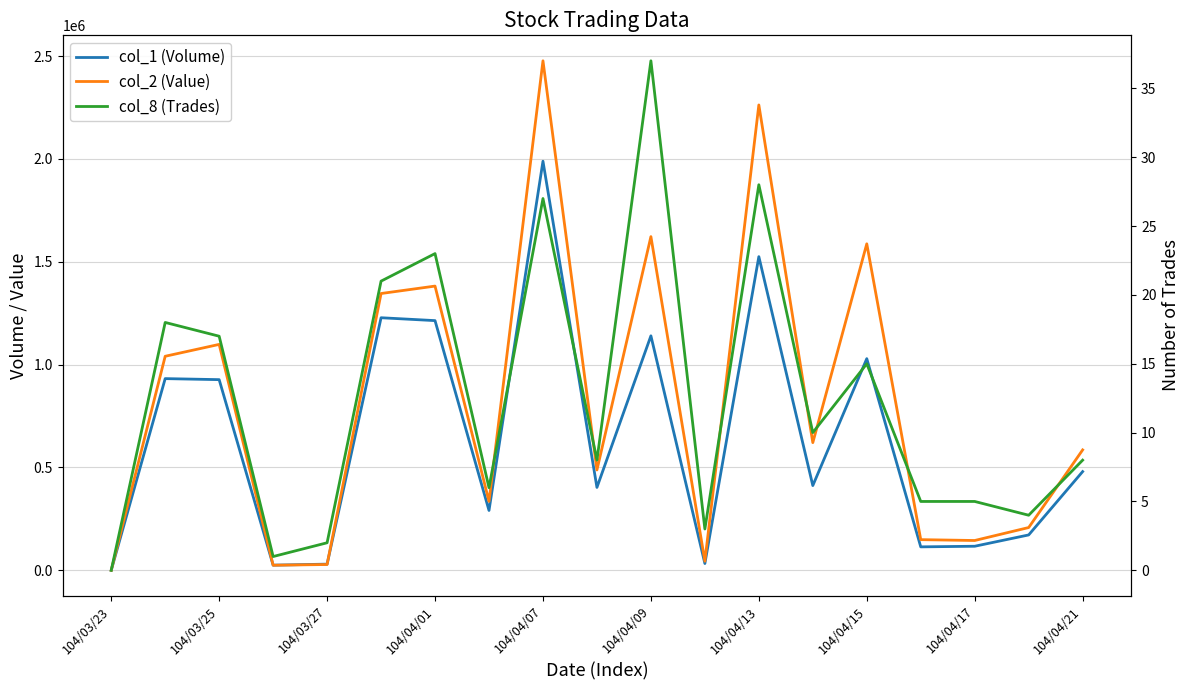

True or false: col_8 (Trades) has a value of 15 at 104/04/15.

True